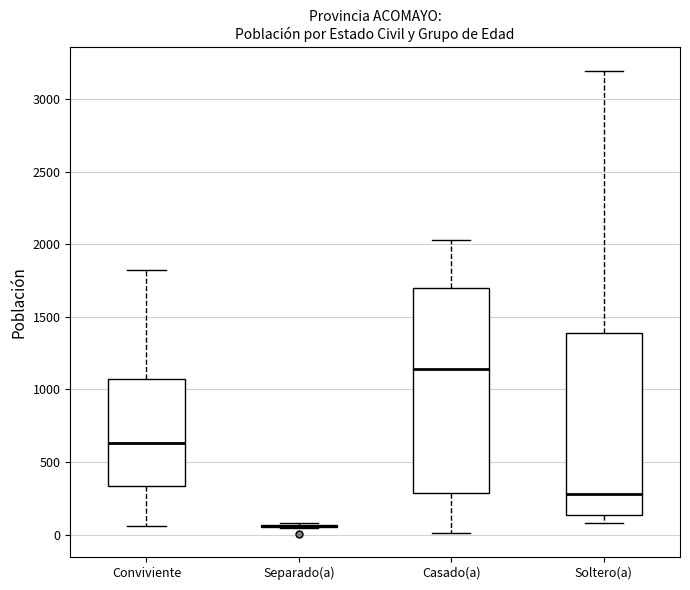

Reading left to right, transcribe this box plot: for each box, give where its median line is, the range the box spans, and where its two whiskers end, as read against the y-axis. The values are not printed on the chart, so give them approximately, as read against the axis.

Conviviente: median 650, box 350 to 1050, whiskers 50 to 1800
Separado(a): box collapsed to a line at 50, whiskers 50 to 100
Casado(a): median 1150, box 300 to 1700, whiskers 0 to 2050
Soltero(a): median 300, box 150 to 1400, whiskers 100 to 3200